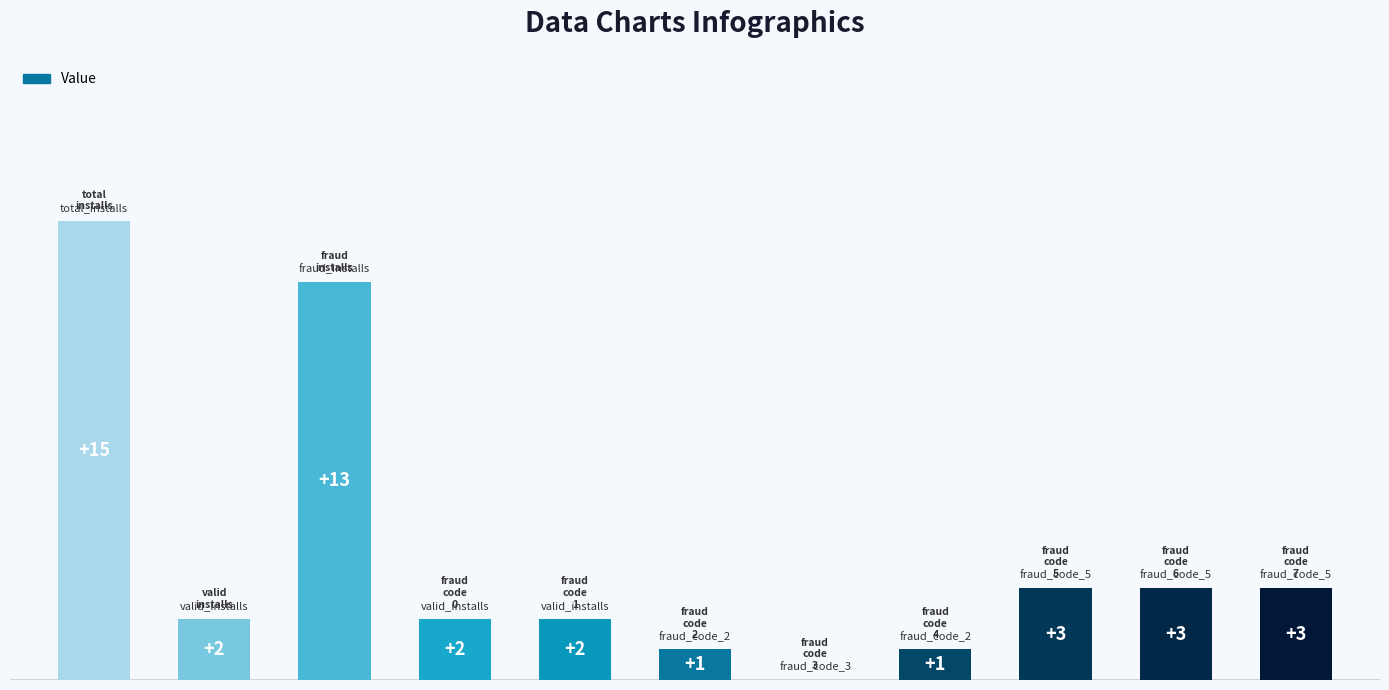

List the labels in order of value, smallest first.

6, 5, 7, 1, 3, 4, 8, 9, 10, 2, 0